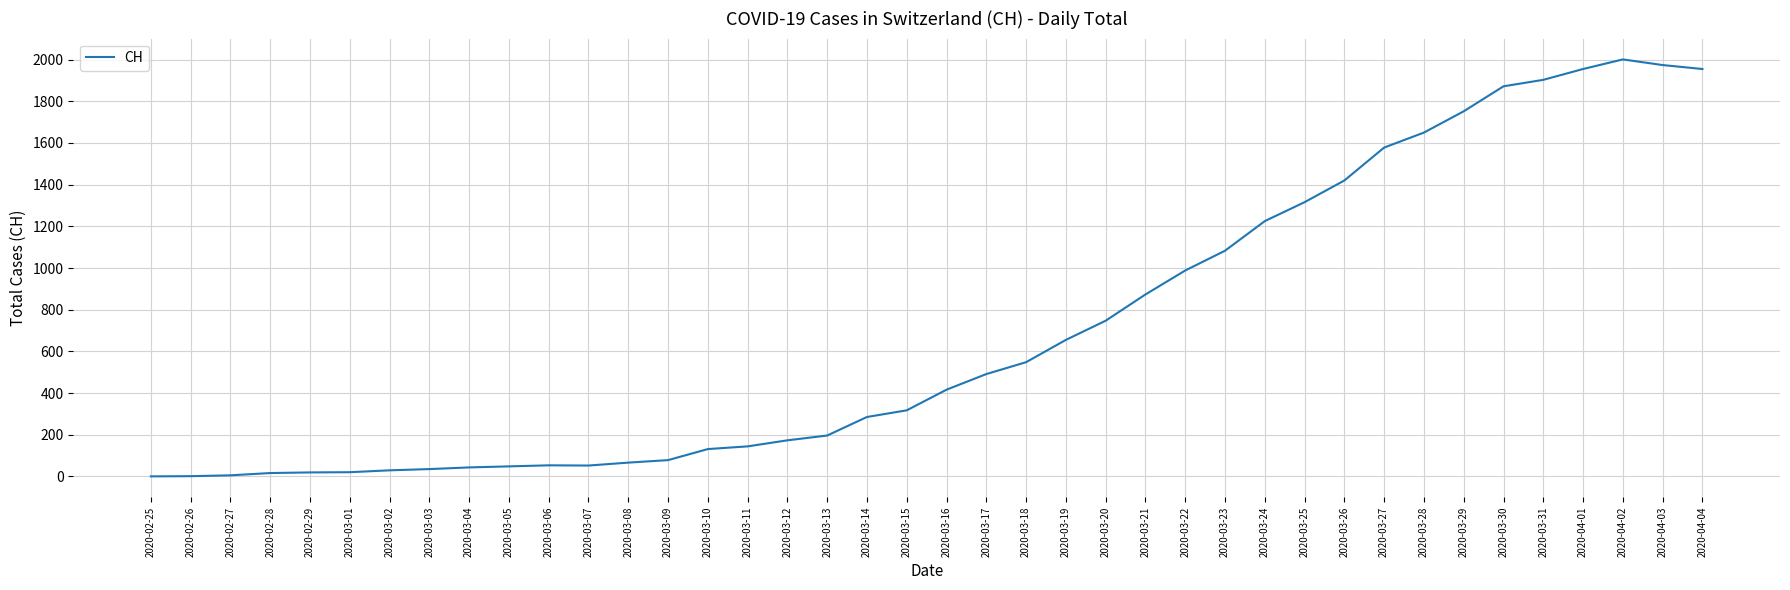

Is it true that the value at 2020-03-08 is 66?

True